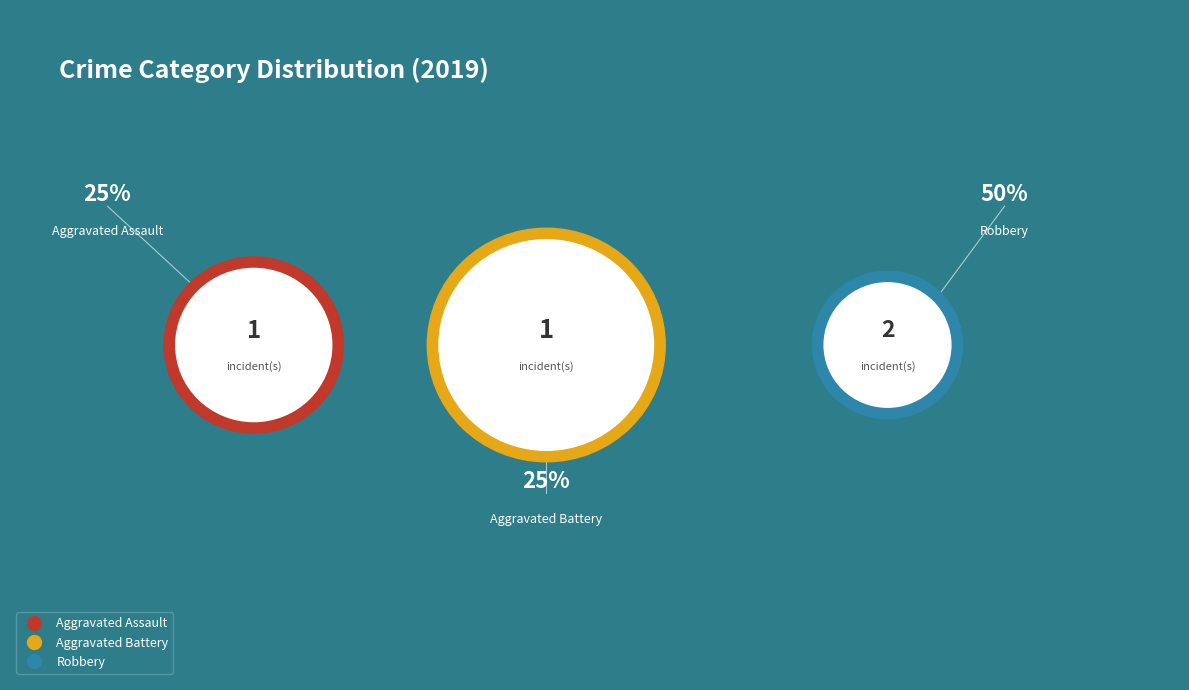

How many segments does this pie chart have?

3